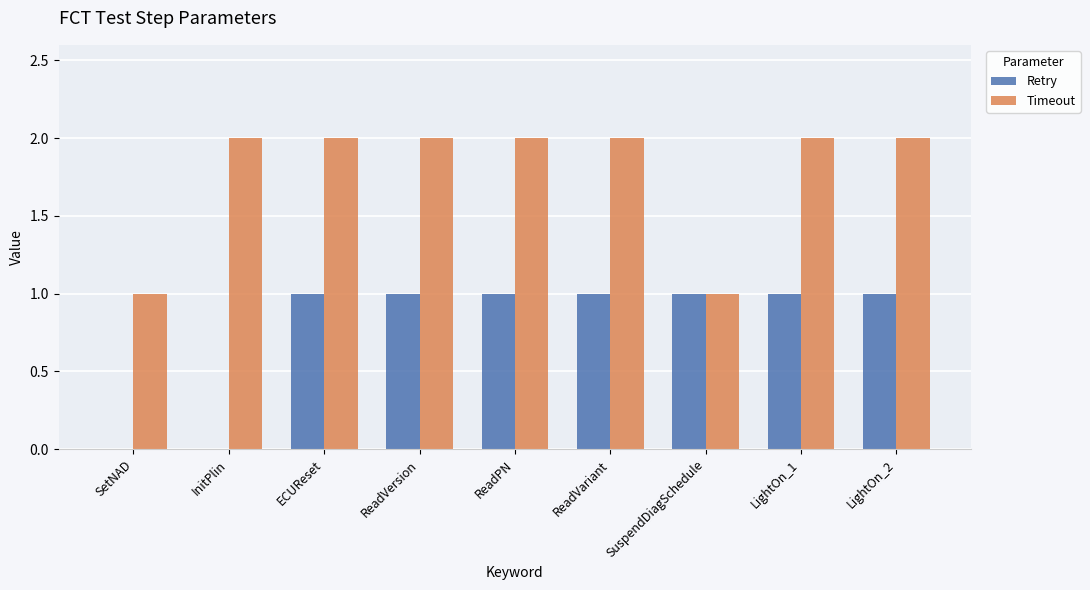

Which series has the largest total across all categories?

Timeout